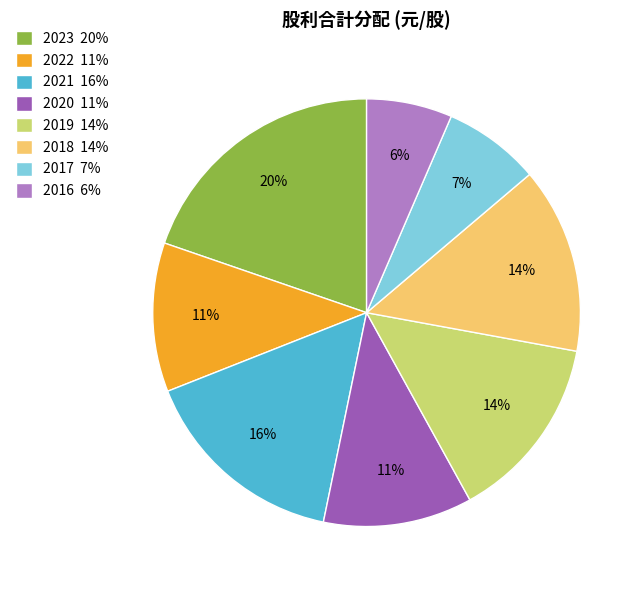

Does 2020 account for over 50% of the chart?

No